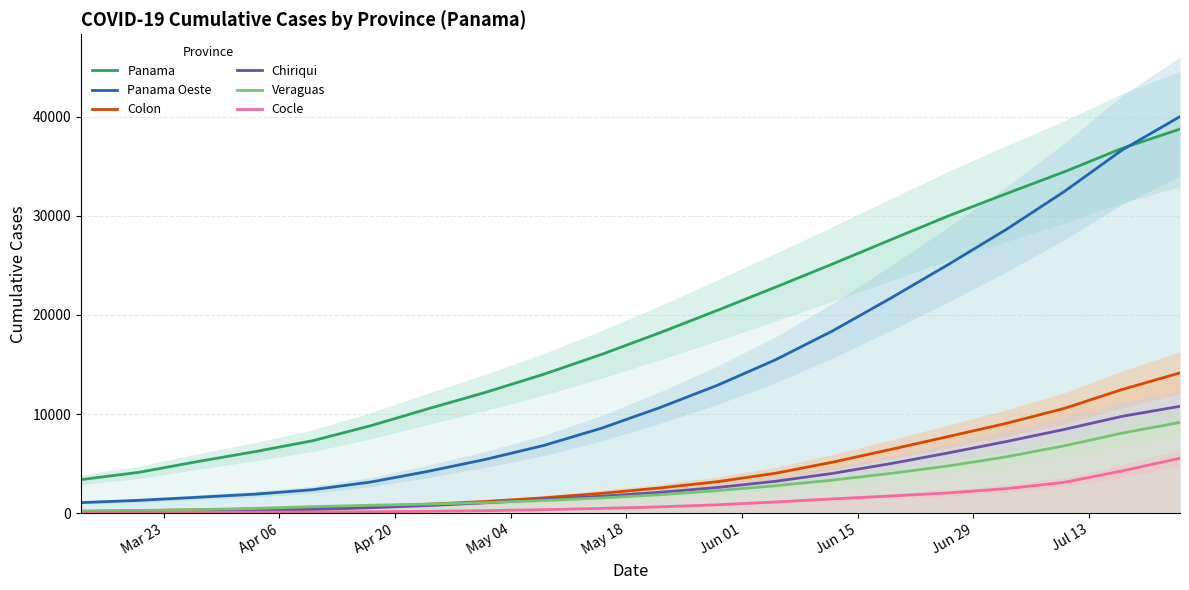

True or false: Panama and Veraguas intersect in this chart.

False